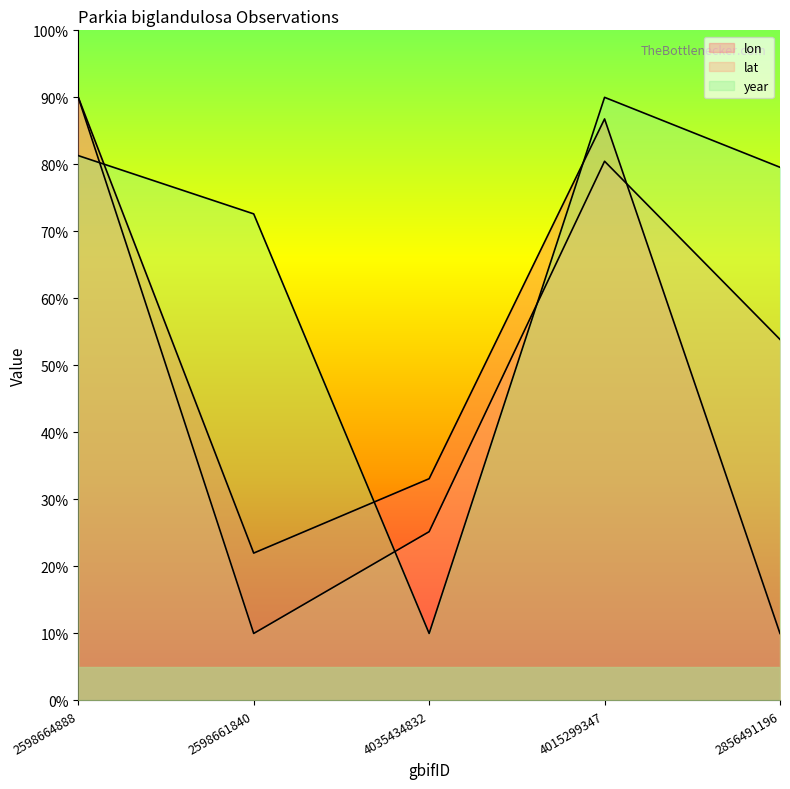

Which series has the largest range (max minus min)?

lon